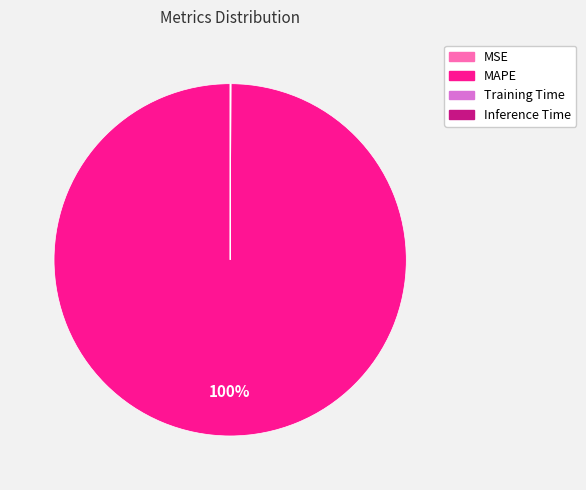

What is the majority slice?

MAPE